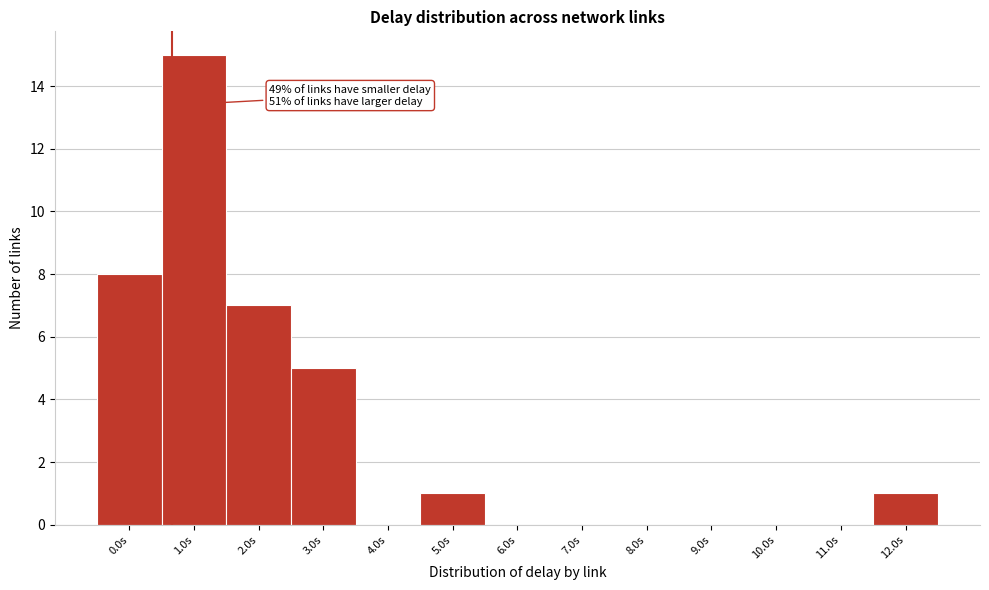

Reading left to right, list all the values displayed in this chart.

0.0s=8	1.0s=15	2.0s=7	3.0s=5	4.0s=0	5.0s=1	6.0s=0	7.0s=0	8.0s=0	9.0s=0	10.0s=0	11.0s=0	12.0s=1